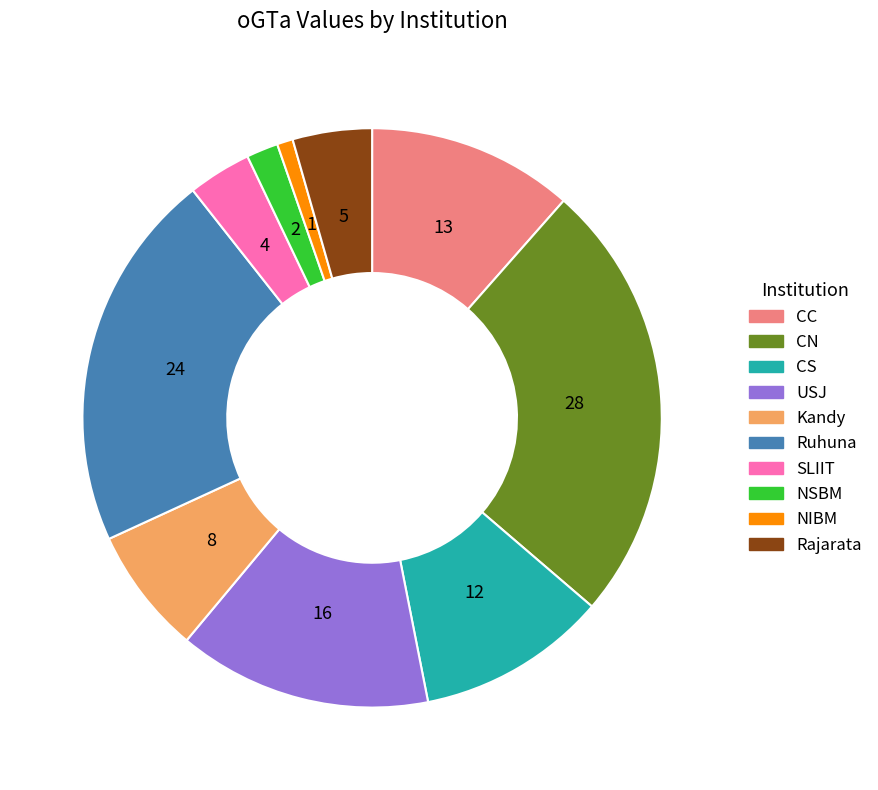

Approximately how many times larger is the value at Ruhuna compared to NSBM?

12.0